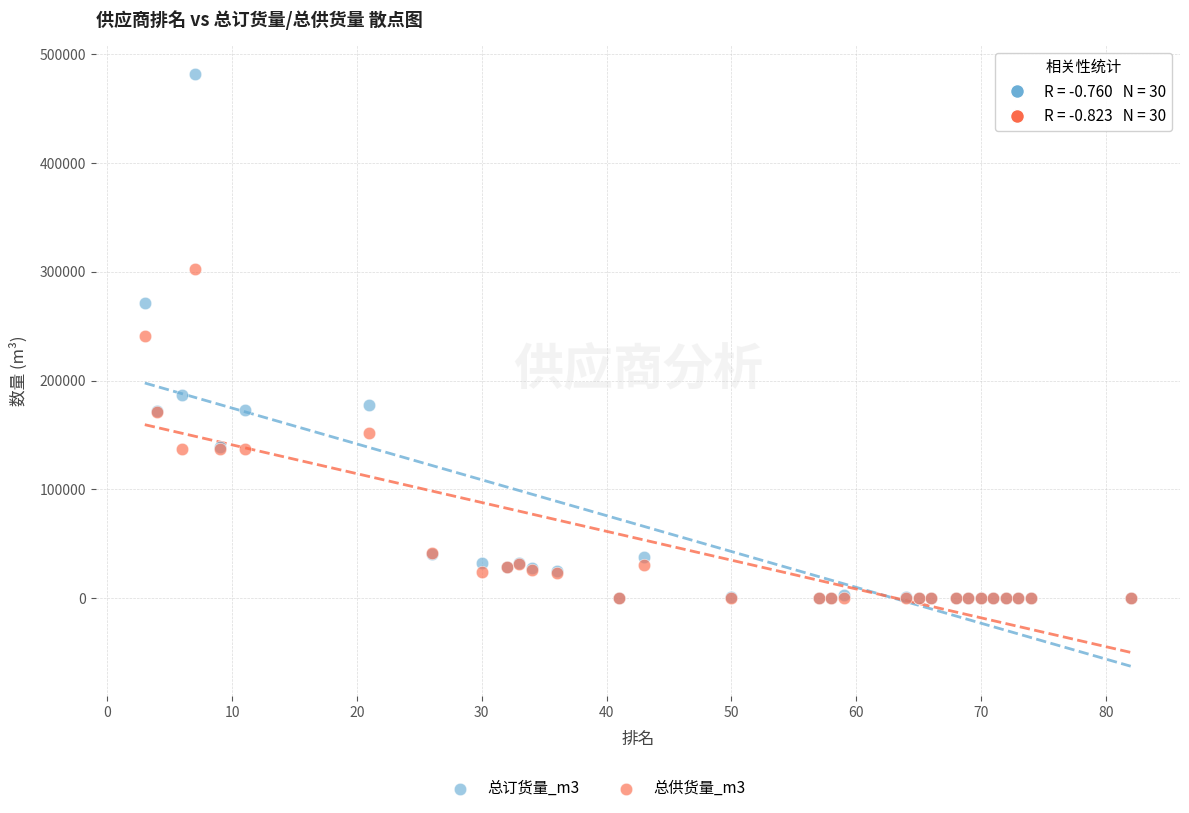

Which series reaches the maximum Y coordinate?

总订货量_m3